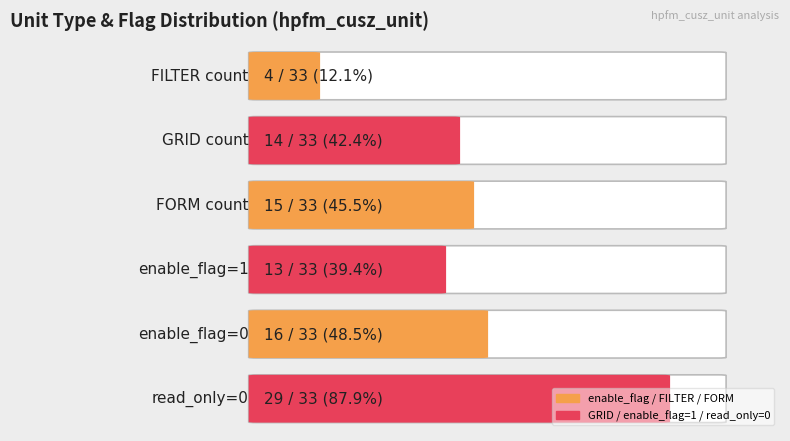

Which series has the widest spread of values?

enable_flag